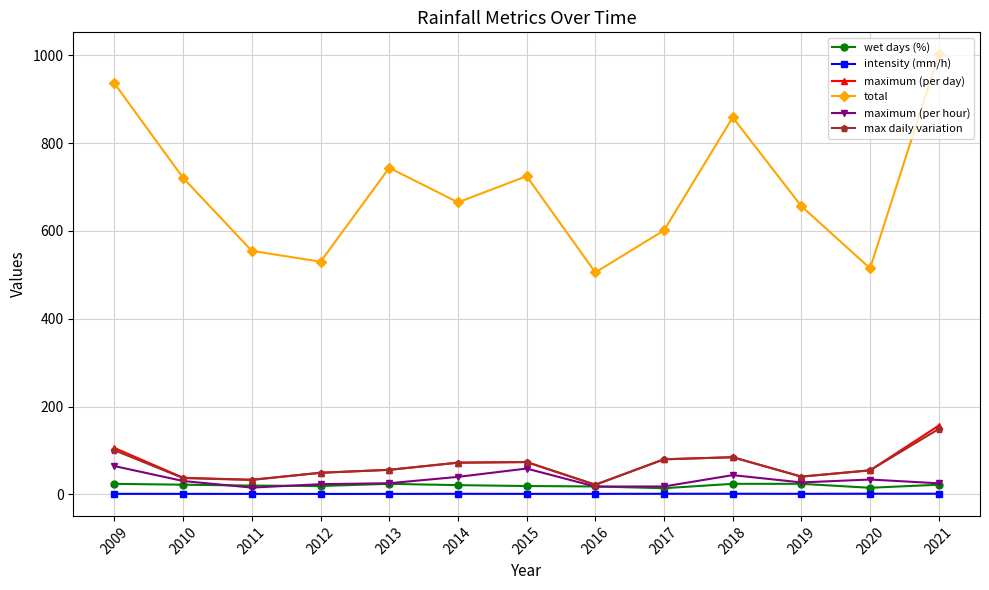

Does the chart have visible grid lines?

Yes